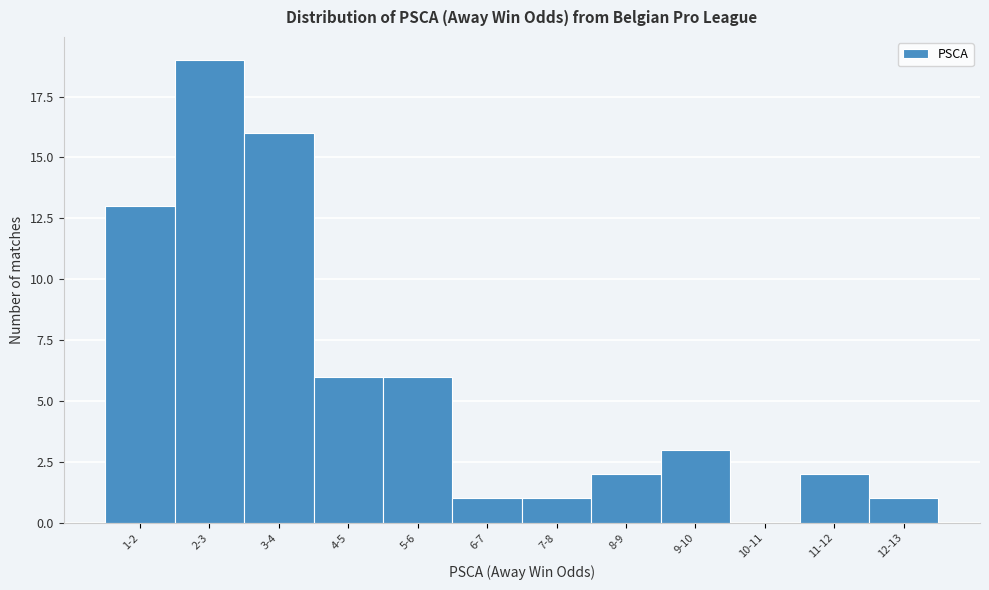

Reading right to left, what are all the values shown in this chart?

12-13=1	11-12=2	10-11=0	9-10=3	8-9=2	7-8=1	6-7=1	5-6=6	4-5=6	3-4=16	2-3=19	1-2=13